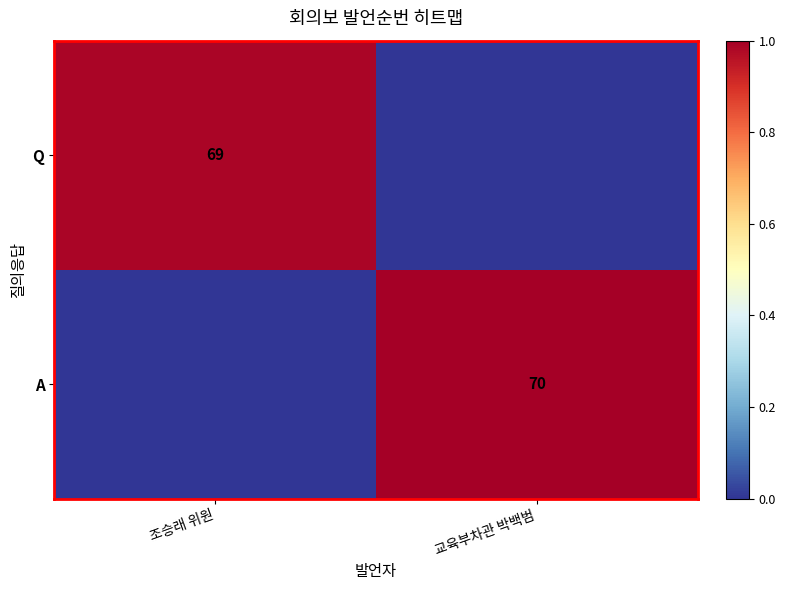

How many series are shown in this chart?

2